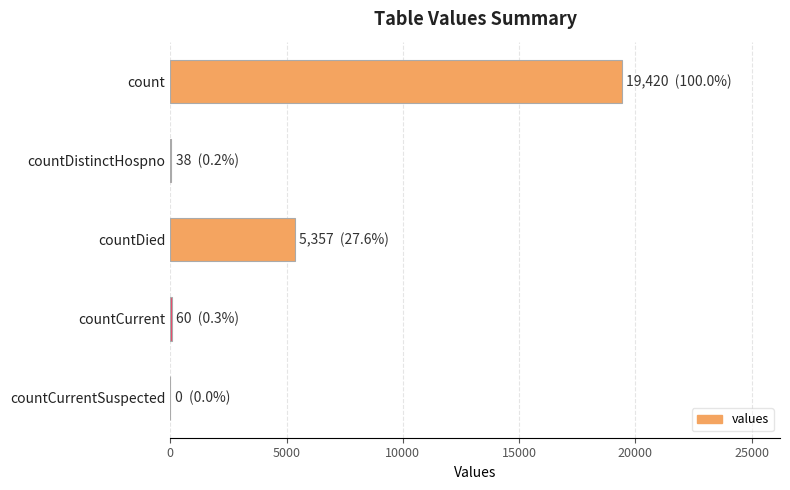

Which label corresponds to the largest value in the chart?

count